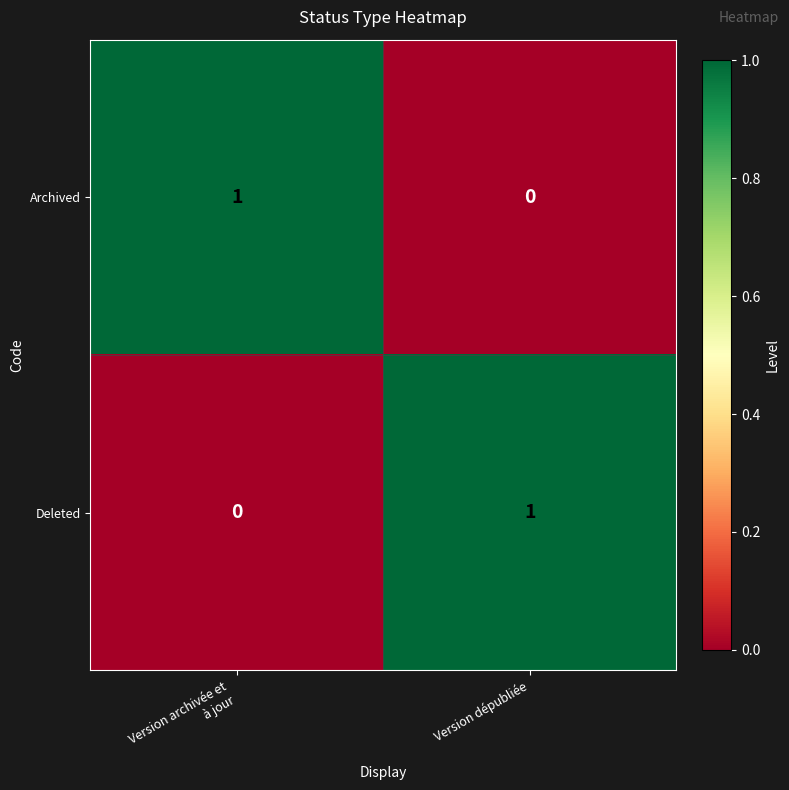

The Deleted series shows 0 at Version dépubliée. True or false?

False